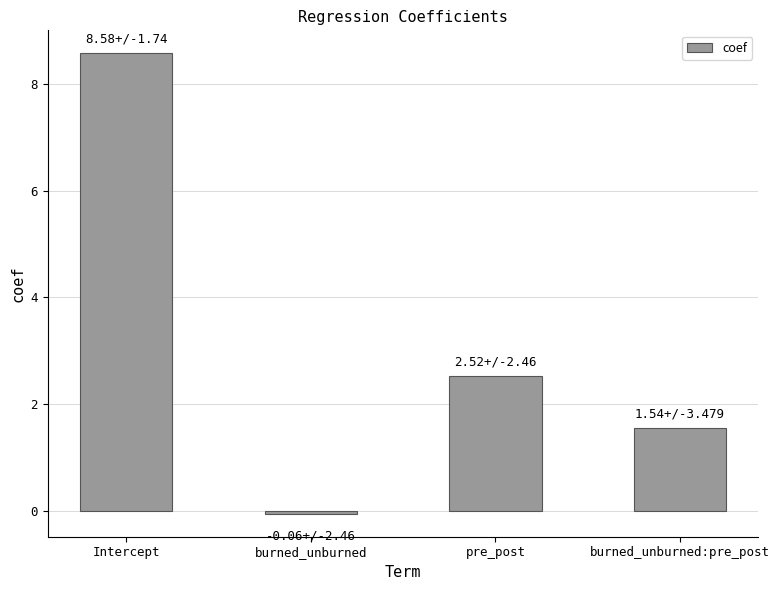

At which label is the value closest to 4?

pre_post